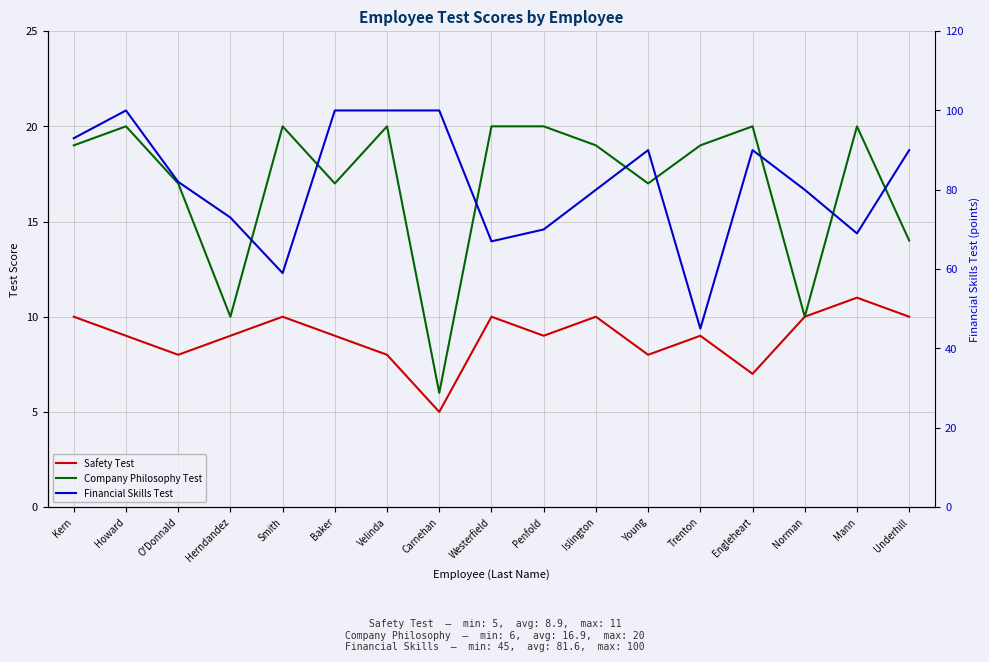

How many data points in Financial Skills Test are less than 82?

8